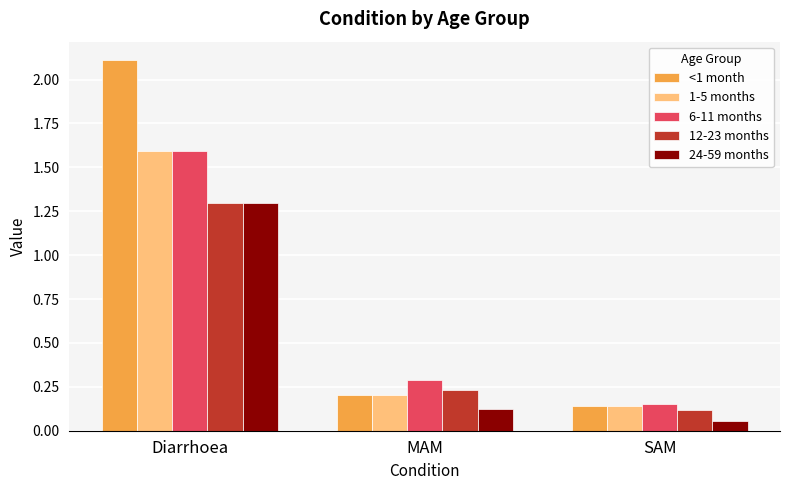

What is the sum of the 1-5 months values at SAM and MAM?

0.3